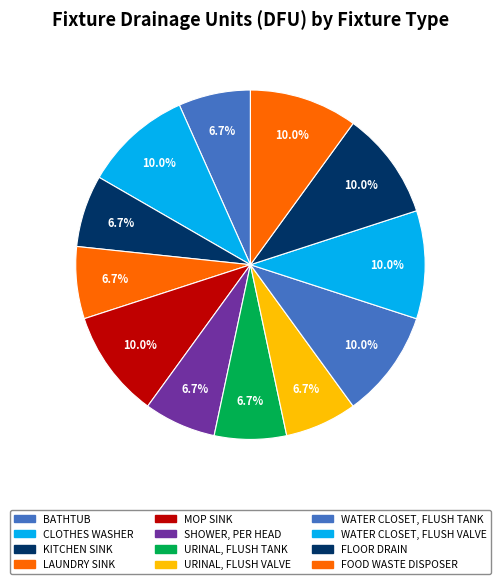

How many segments does this pie chart have?

12